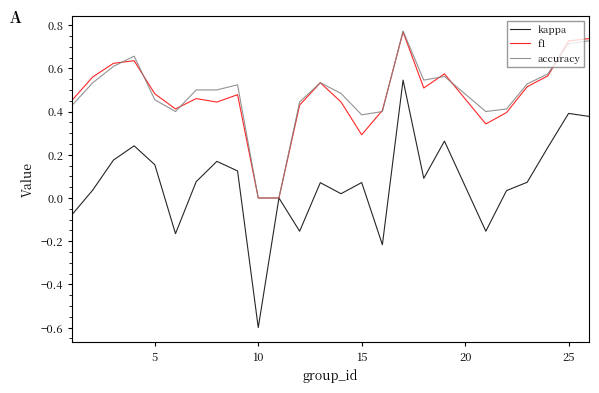

Which series has the widest spread of values?

kappa